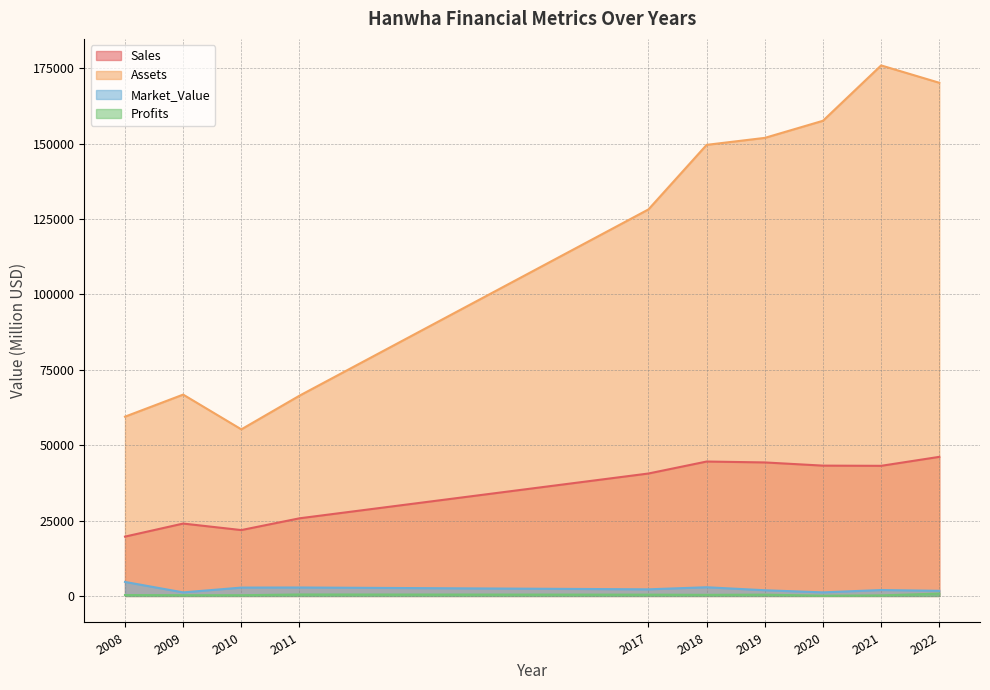

What is the difference between the maximum and minimum values in the Market_Value series?

3470.0